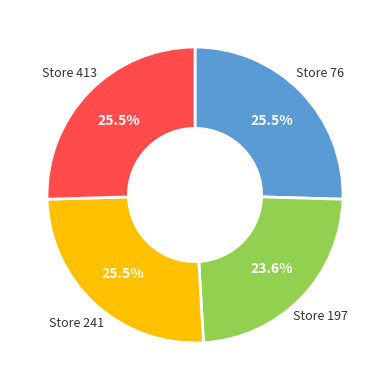

Is there a majority slice in this chart?

No